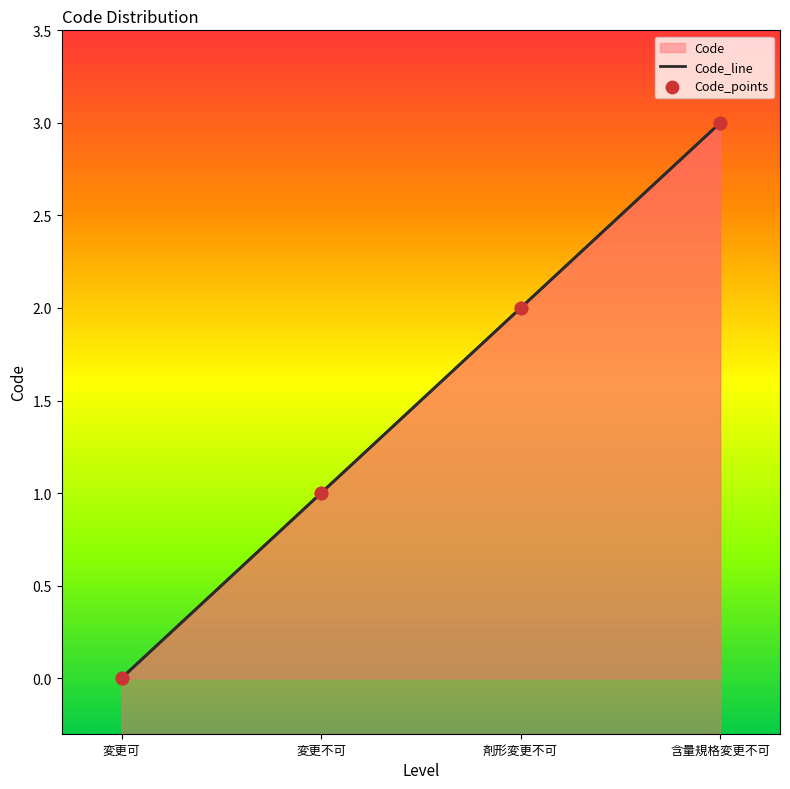

What is the change in value from 変更可 to 含量規格変更不可?

+3